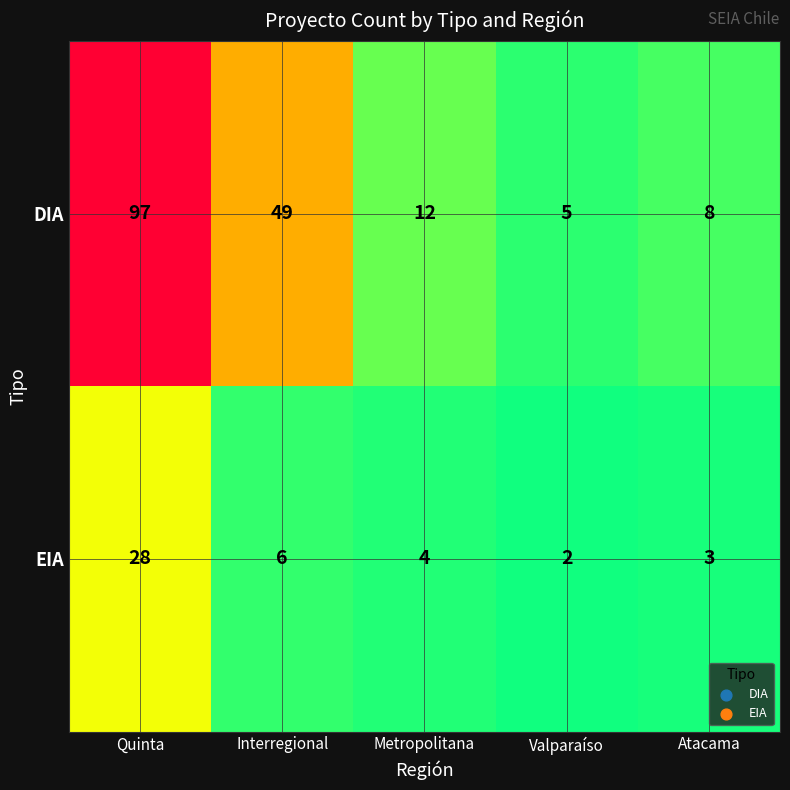

What is the minimum value for DIA?

5